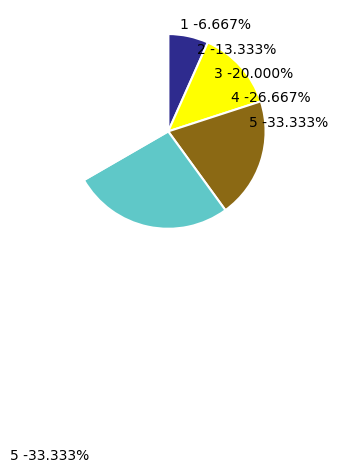

Is there a majority slice in this chart?

No